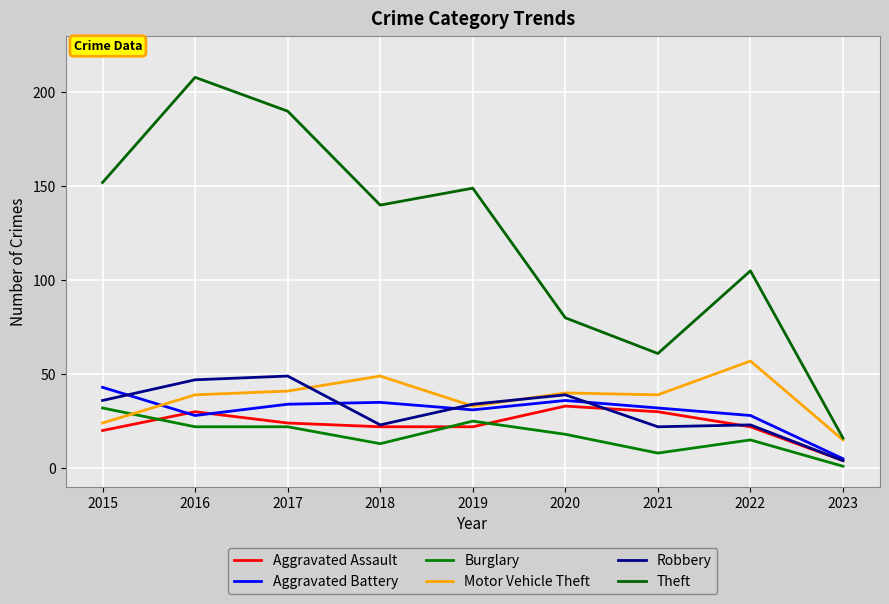

At which category does Motor Vehicle Theft reach its first local peak?

2018